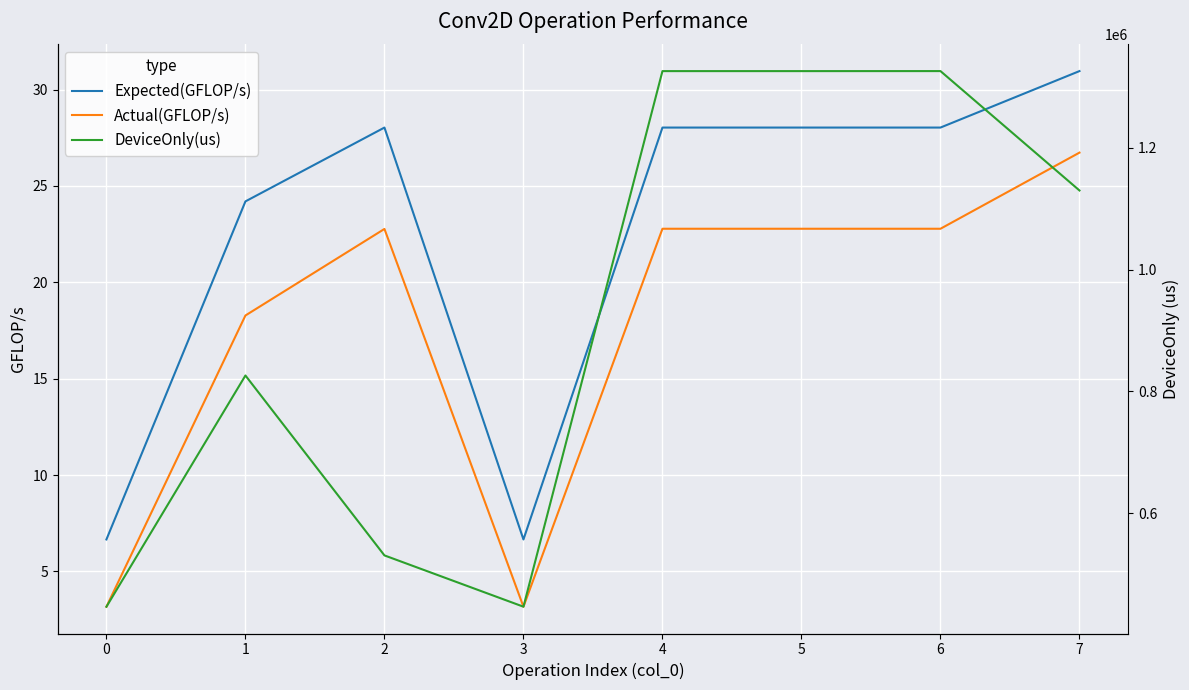

What is the value of the Expected(GFLOP/s) point at the 7th from the left?

28.0